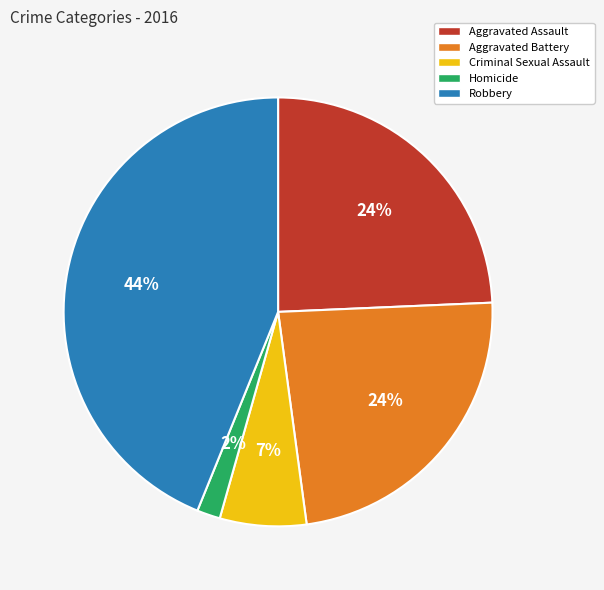

Combined, do Robbery and Criminal Sexual Assault account for over 50%?

Yes